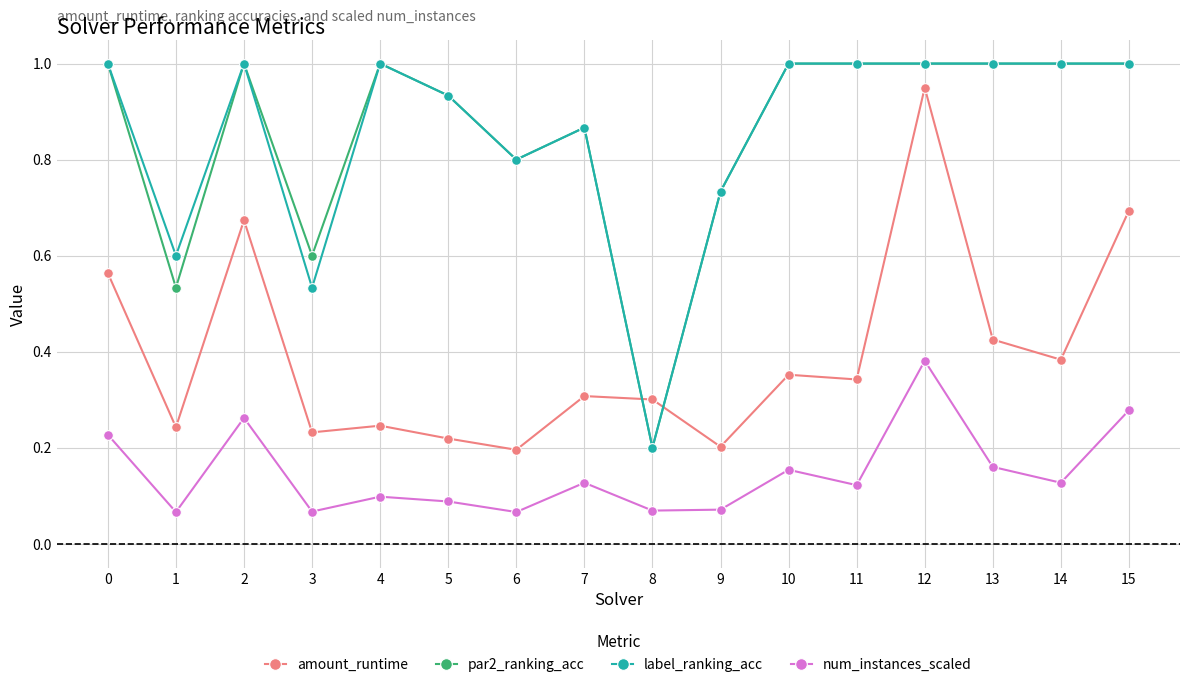

Which series changed the most between 0 and 6?

amount_runtime